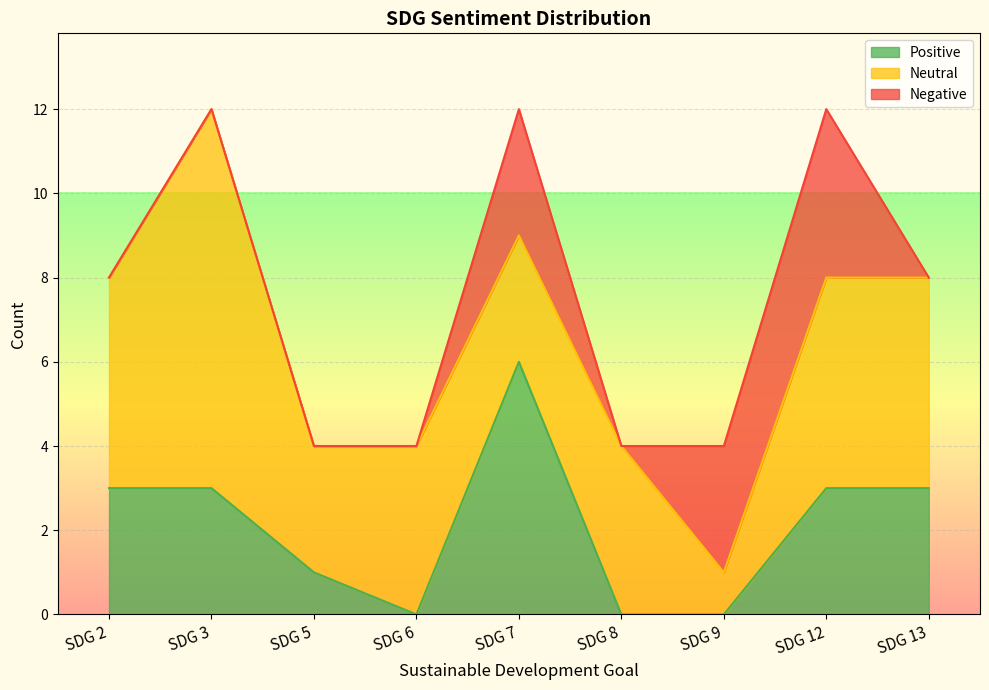

Where is the first local maximum for Neutral?

SDG 3